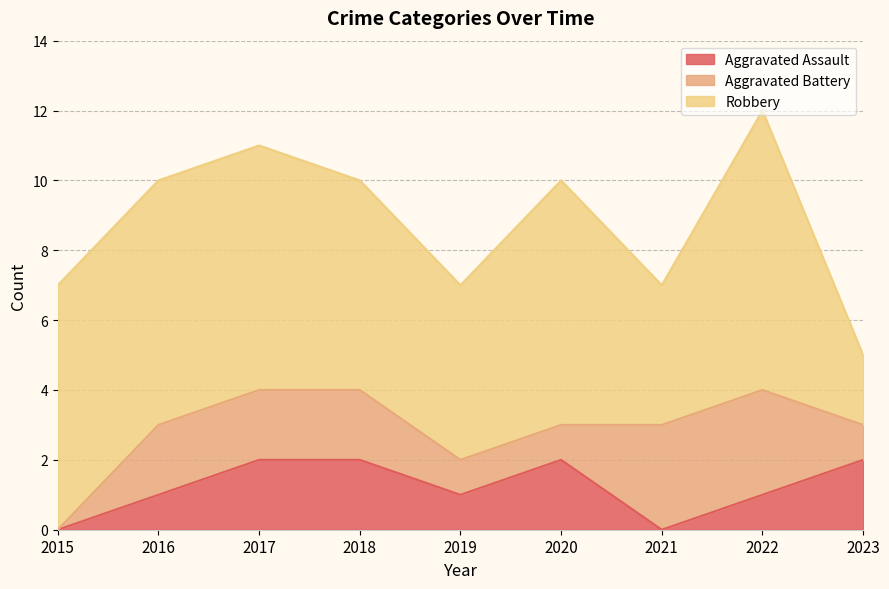

The Aggravated Battery series shows -1 at 2015. True or false?

False